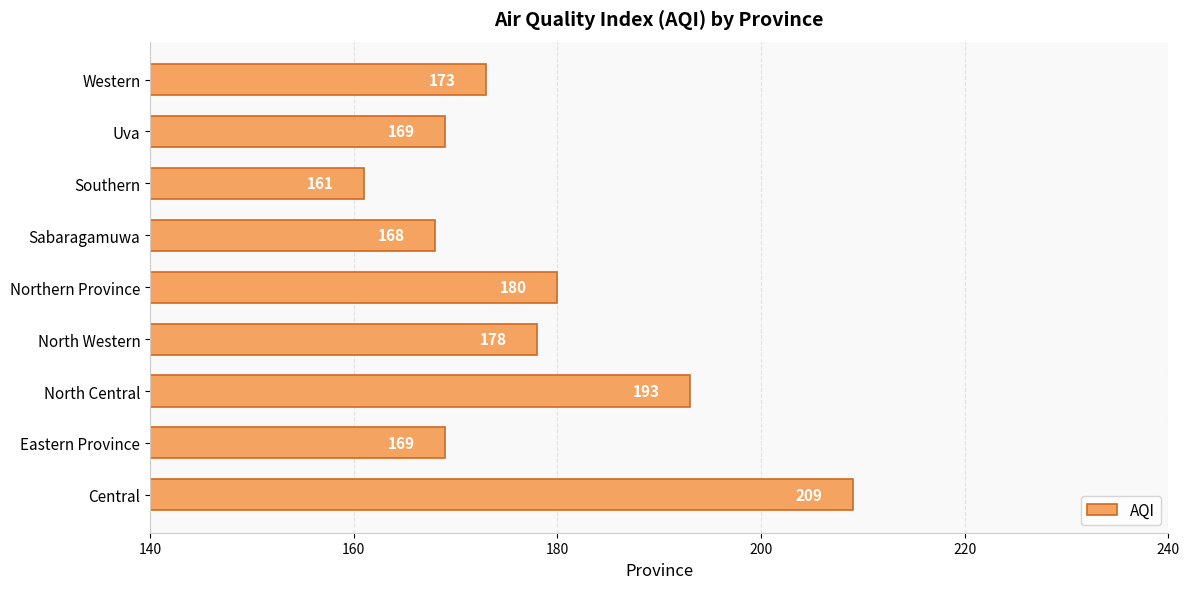

Reading top to bottom, list all the values displayed in this chart.

173	169	161	168	180	178	193	169	209